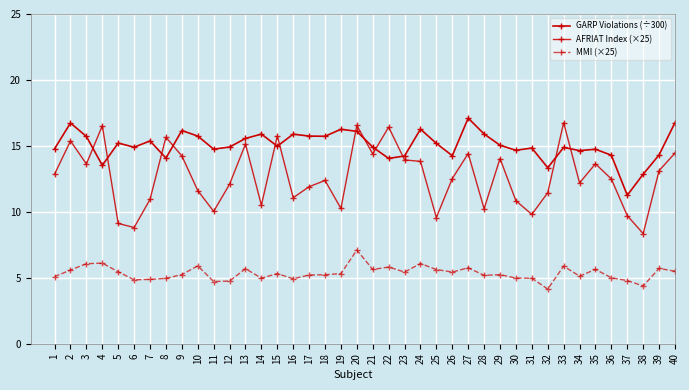

Read the MMI (×25) value at 27.

5.8